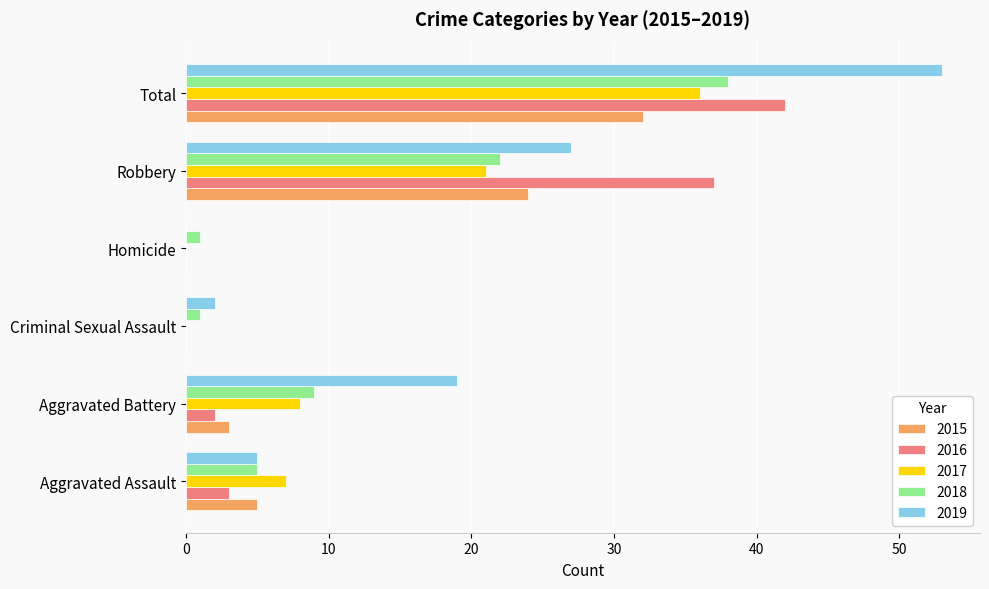

What is the sum of all 2018 values?

76